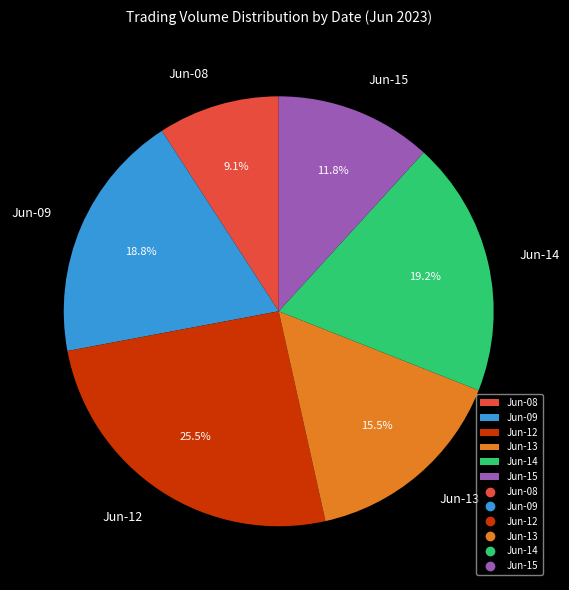

What is the smallest slice in the pie chart?

Jun-08